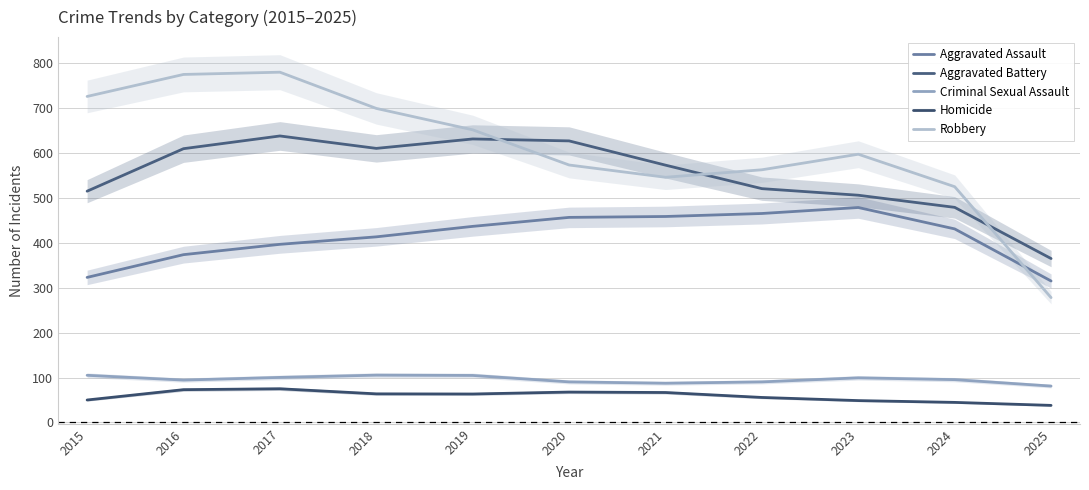

Reading left to right, list all the values displayed in this chart.

Aggravated Assault: 2015=323.0	2016=373.7	2017=396.7	2018=413.3	2019=436.7	2020=456.7	2021=458.7	2022=465.3	2023=478.7	2024=431.0	2025=315.0
Aggravated Battery: 2015=515.0	2016=609.7	2017=638.0	2018=610.3	2019=631.3	2020=627.0	2021=573.0	2022=520.7	2023=506.0	2024=479.0	2025=365.0
Criminal Sexual Assault: 2015=105.0	2016=94.3	2017=100.3	2018=105.3	2019=104.7	2020=90.3	2021=87.3	2022=90.3	2023=99.3	2024=95.3	2025=81.0
Homicide: 2015=50.0	2016=73.0	2017=75.0	2018=63.7	2019=63.3	2020=67.7	2021=66.7	2022=55.7	2023=48.7	2024=44.7	2025=38.0
Robbery: 2015=726.0	2016=775.0	2017=780.0	2018=699.3	2019=651.7	2020=573.3	2021=546.0	2022=562.7	2023=597.3	2024=525.0	2025=278.0